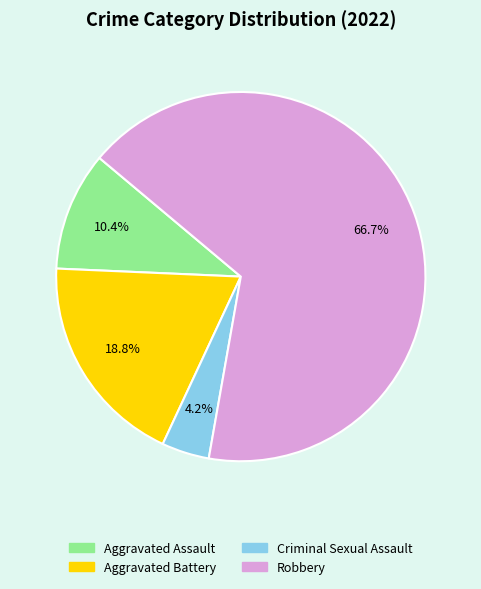

To the nearest percent, what percentage of the pie is Aggravated Assault?

10%